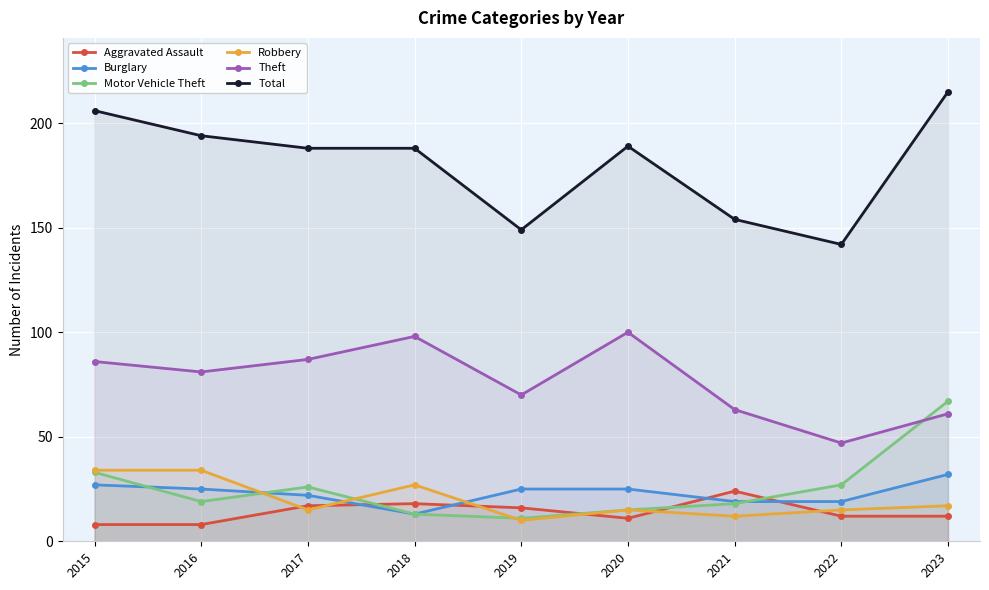

Where is the first local minimum for Aggravated Assault?

2020